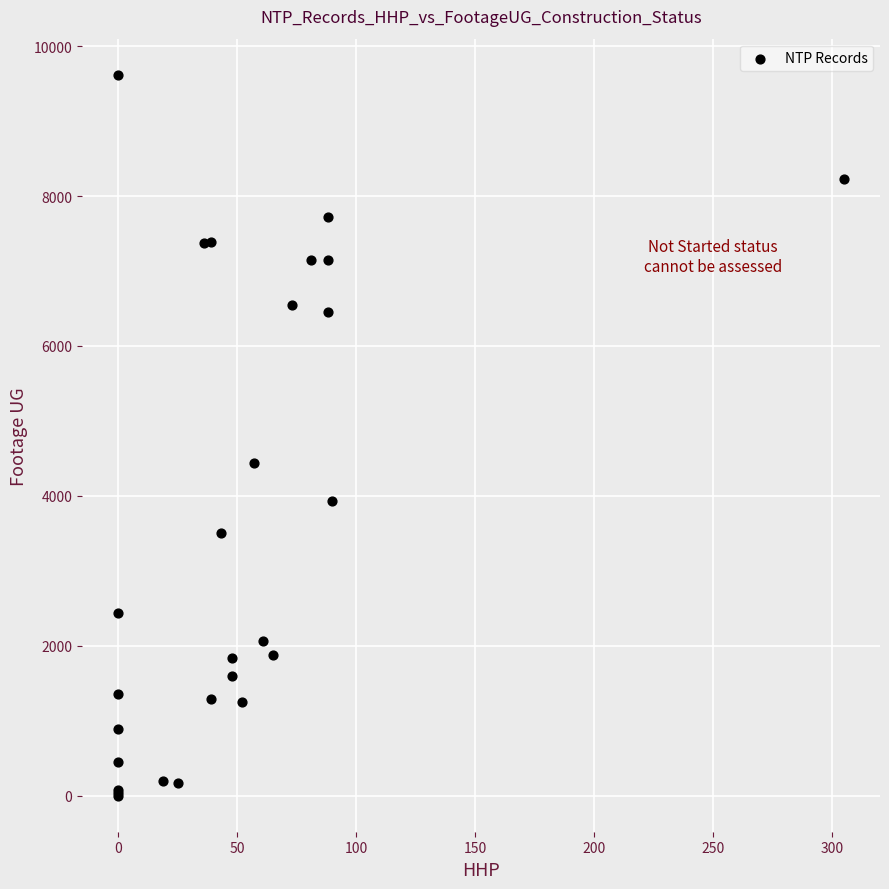

What Y value in the scatter plot is closest to 4809?

4443